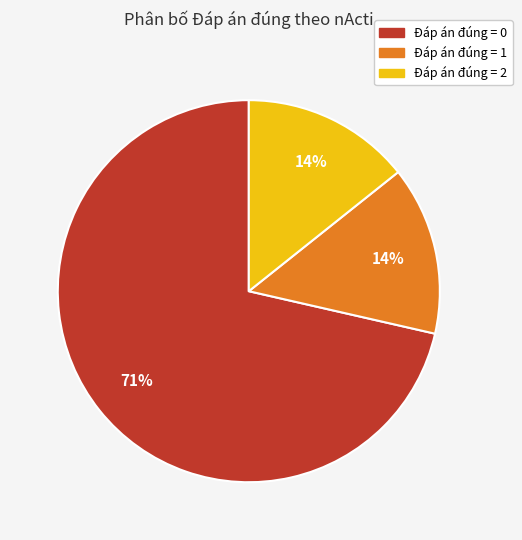

Count the number of slices in the pie.

3